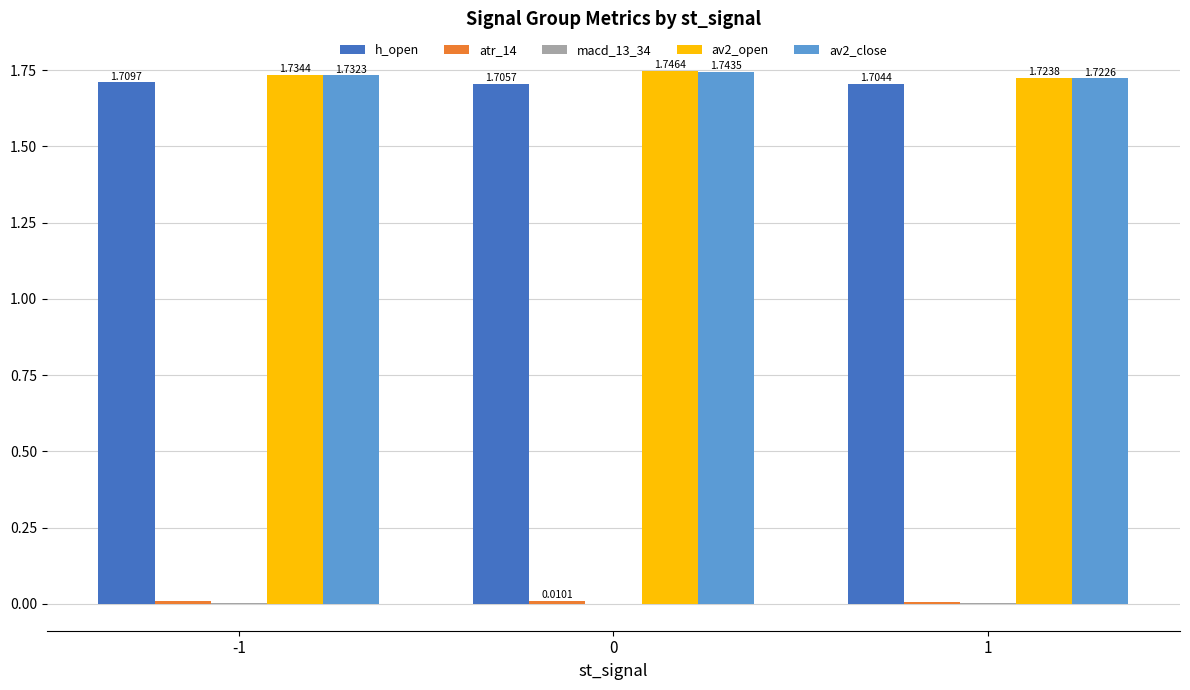

Does the chart contain stacked bars?

No